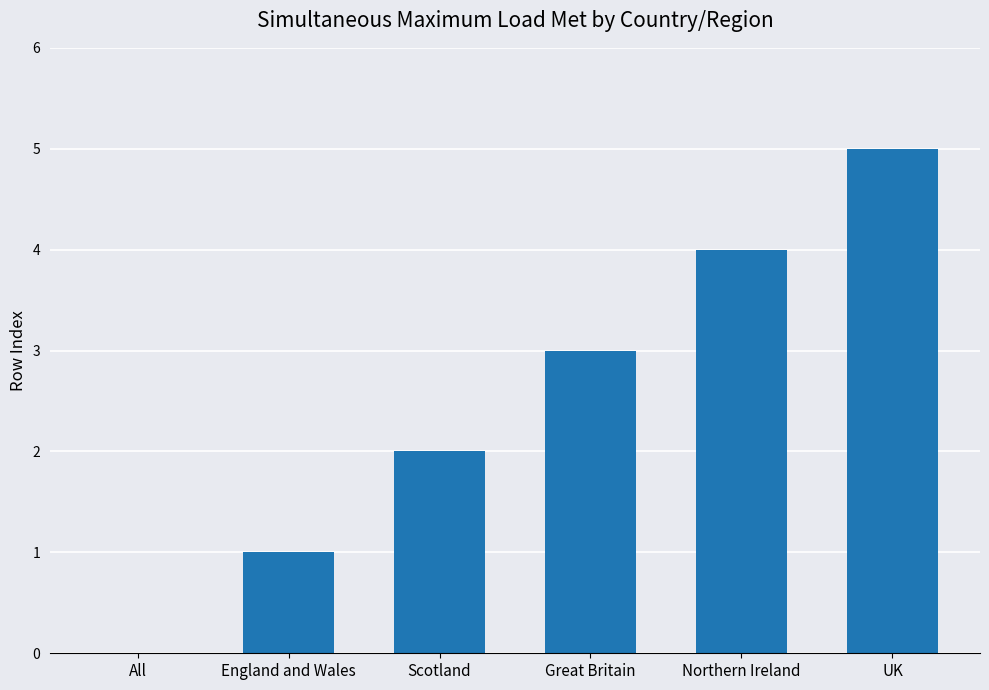

What is the change in value from England and Wales to Northern Ireland?

+3